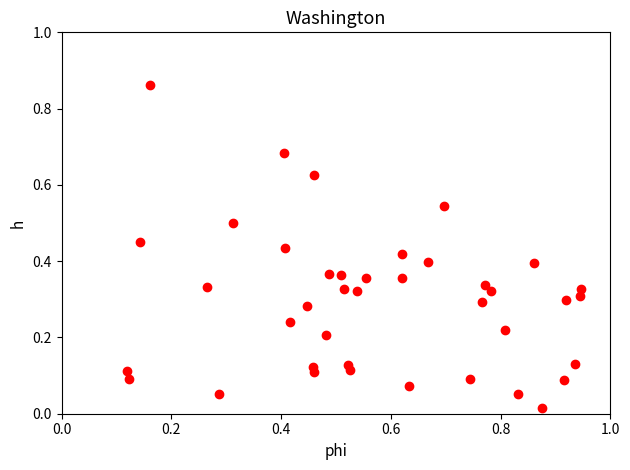

What is the range of Y values (max minus min)?

0.8